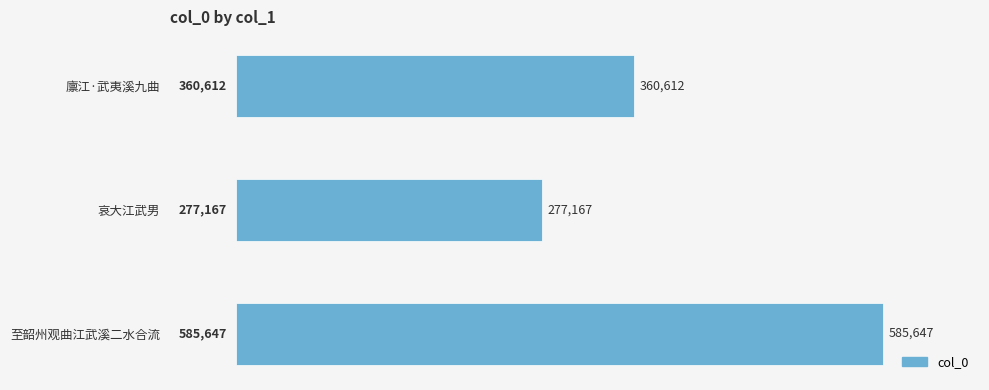

What is the approximate value at 廪江·武夷溪九曲, to the nearest 10?

360610